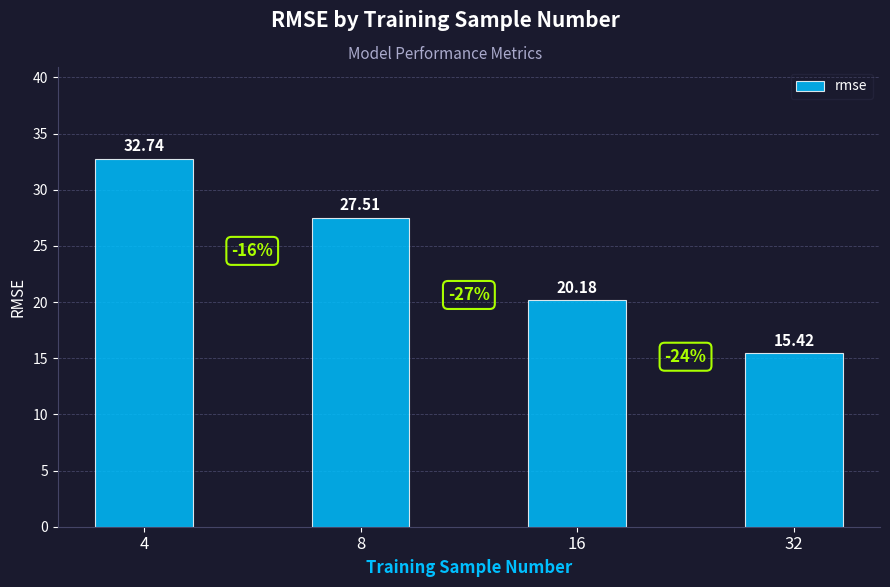

What is the value of the 2nd bar from the left?

27.5